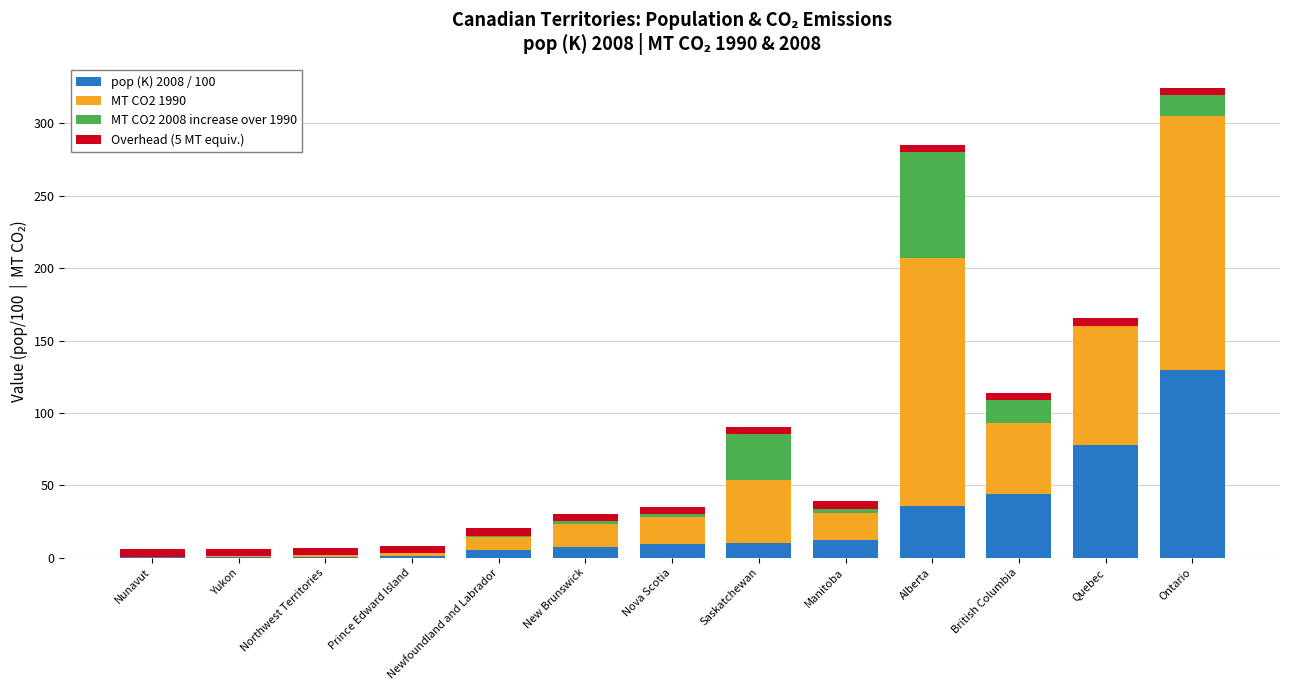

What is the maximum value for pop (K) 2008 / 100?

129.3